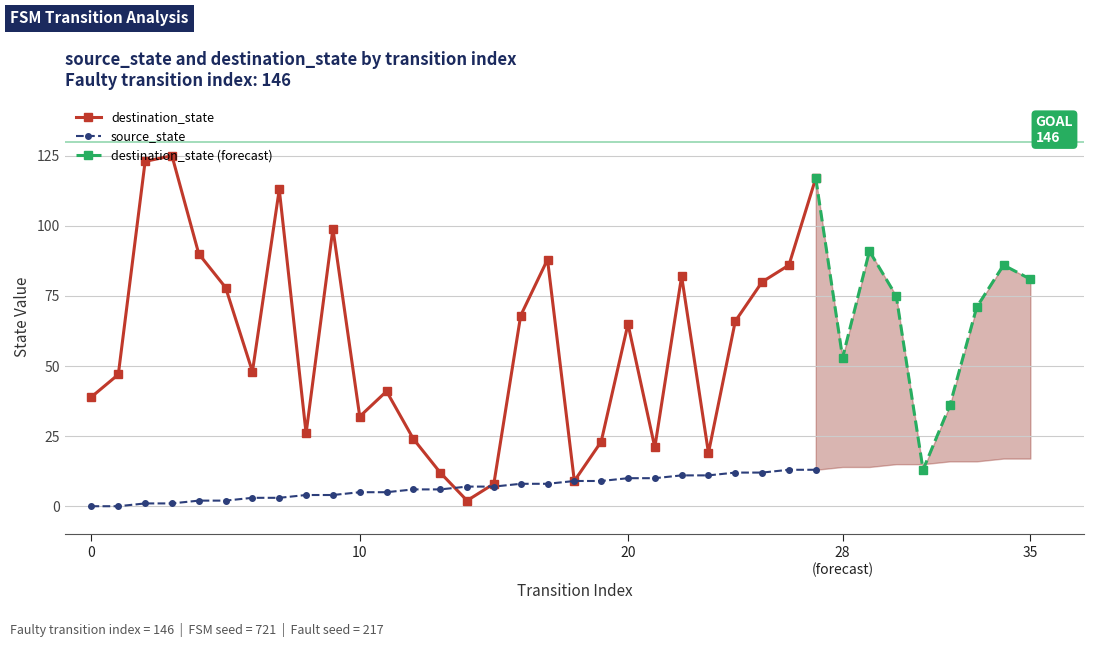

Count the number of categories in the chart.

36